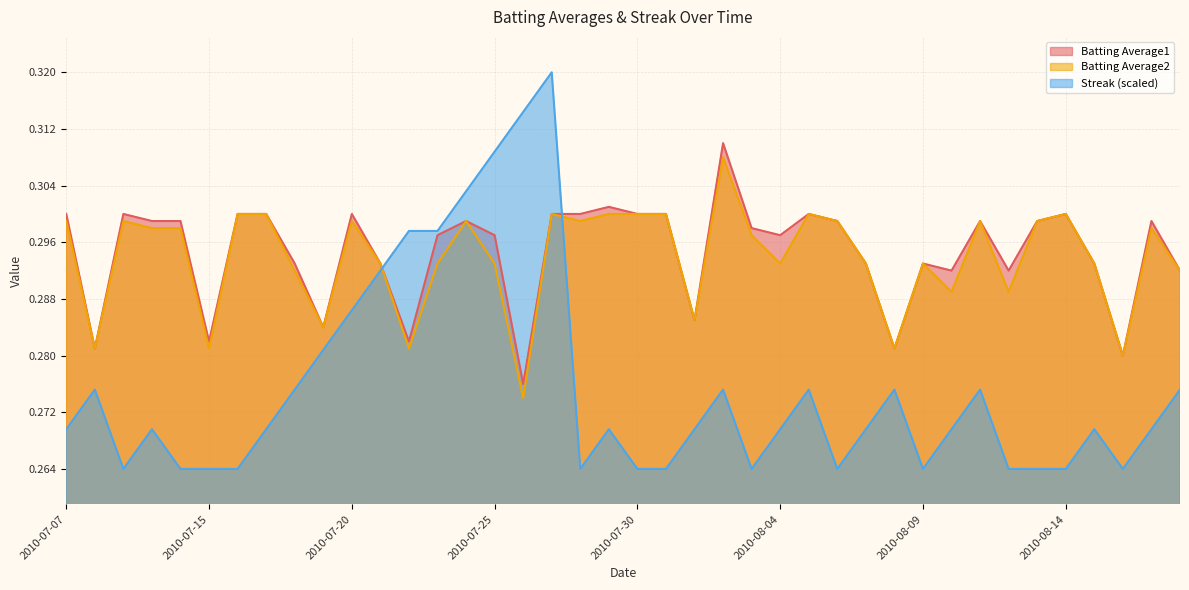

Reading right to left, transcribe all the data shown in this chart.

Batting Average1: 0.3	0.3	0.3	0.3	0.3	0.3	0.3	0.3	0.3	0.3	0.3	0.3	0.3	0.3	0.3	0.3	0.3	0.3	0.3	0.3	0.3	0.3	0.3	0.3	0.3	0.3	0.3	0.3	0.3	0.3	0.3	0.3	0.3	0.3	0.3	0.3	0.3	0.3	0.3	0.3
Batting Average2: 0.3	0.3	0.3	0.3	0.3	0.3	0.3	0.3	0.3	0.3	0.3	0.3	0.3	0.3	0.3	0.3	0.3	0.3	0.3	0.3	0.3	0.3	0.3	0.3	0.3	0.3	0.3	0.3	0.3	0.3	0.3	0.3	0.3	0.3	0.3	0.3	0.3	0.3	0.3	0.3
Streak: 0.3	0.3	0.3	0.3	0.3	0.3	0.3	0.3	0.3	0.3	0.3	0.3	0.3	0.3	0.3	0.3	0.3	0.3	0.3	0.3	0.3	0.3	0.3	0.3	0.3	0.3	0.3	0.3	0.3	0.3	0.3	0.3	0.3	0.3	0.3	0.3	0.3	0.3	0.3	0.3